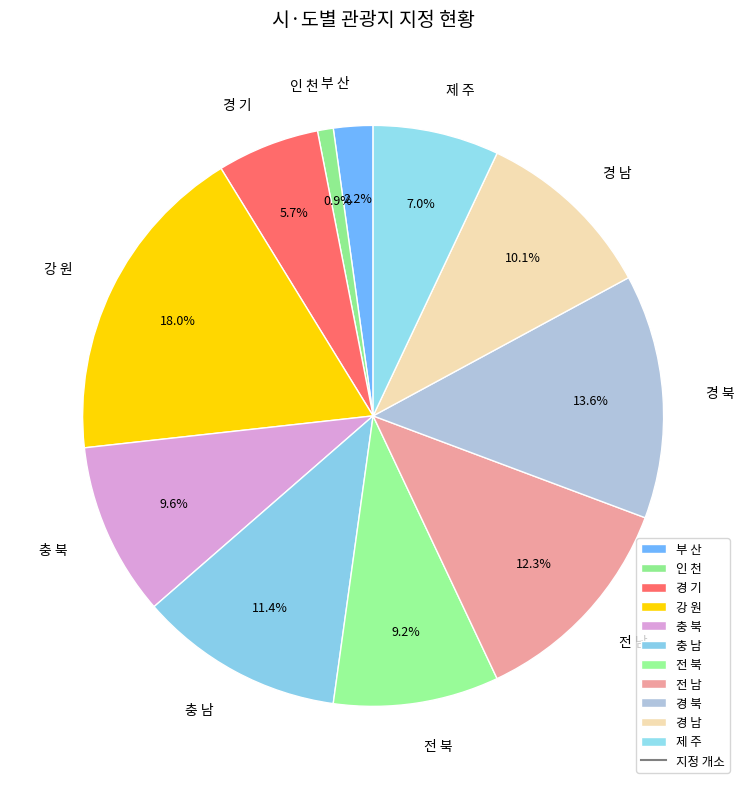

How many segments does this pie chart have?

11